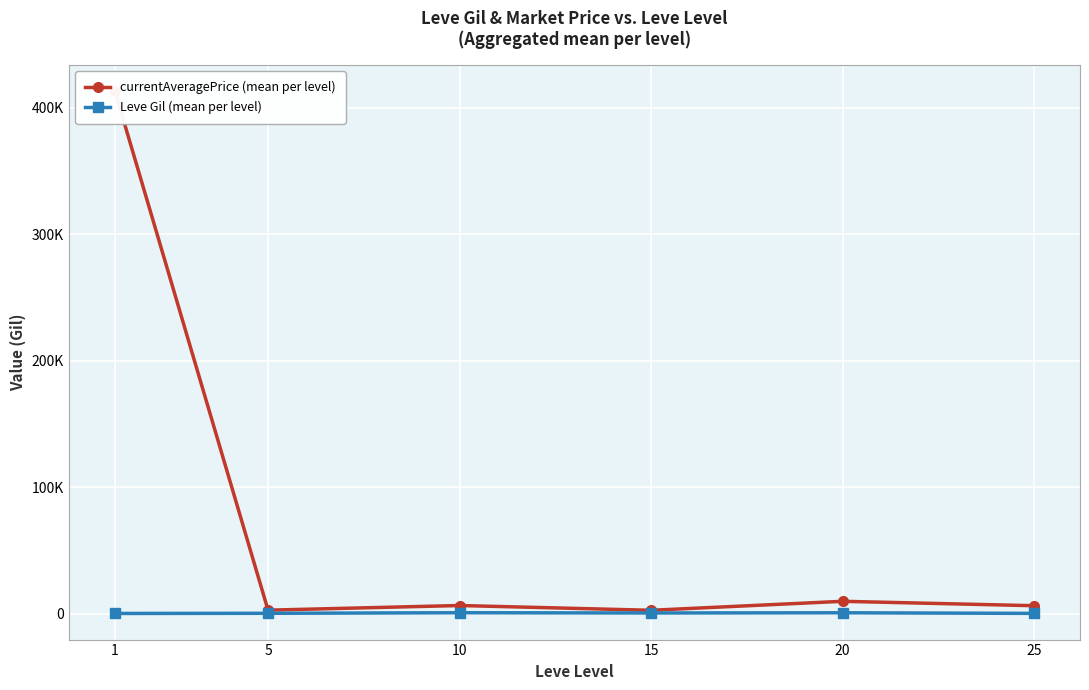

Reading left to right, extract all data points from this chart.

currentAveragePrice (mean per level): 1=413114.2	5=2834.3	10=6510.7	15=2738.2	20=9834.7	25=6364.5
Leve Gil (mean per level): 1=232.5	5=363.3	10=803.3	15=620.0	20=770.0	25=296.7